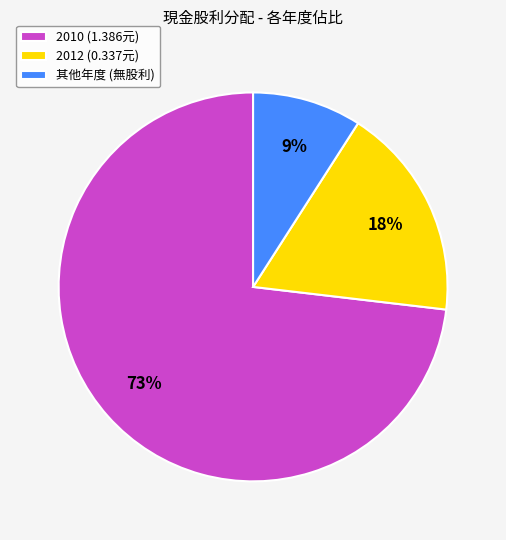

To the nearest percent, what percentage of the pie is 2012 (0.337元)?

18%